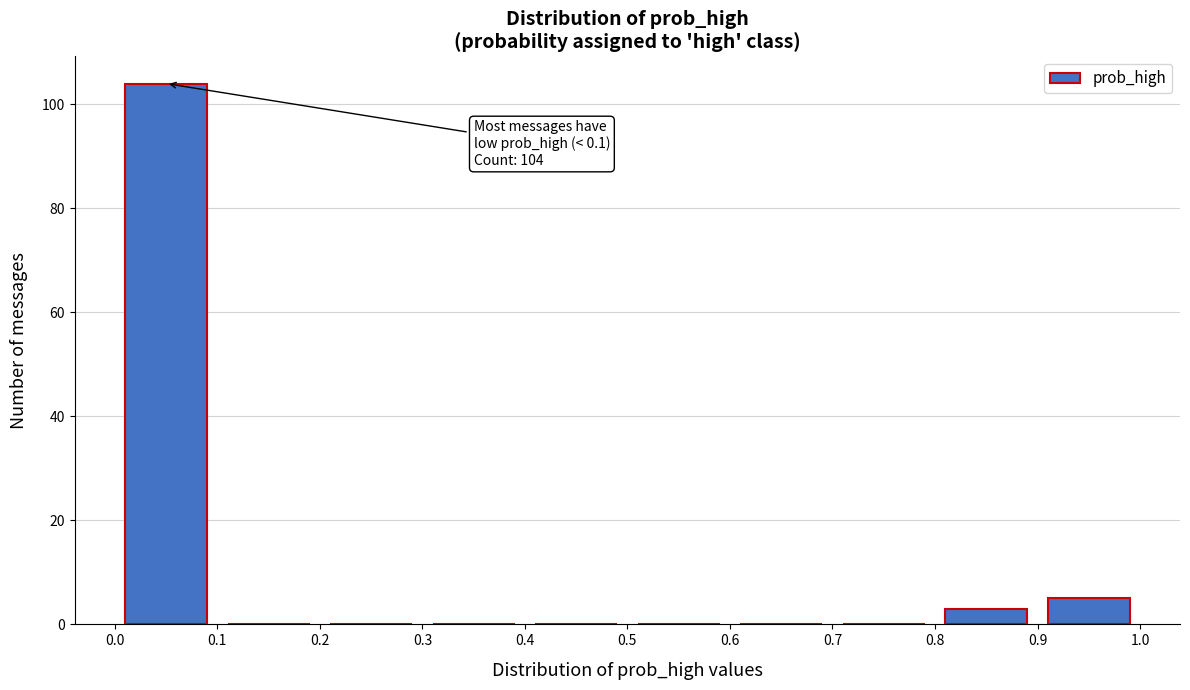

Over which range of the x-axis is the bar tallest?

0.0 to 0.1